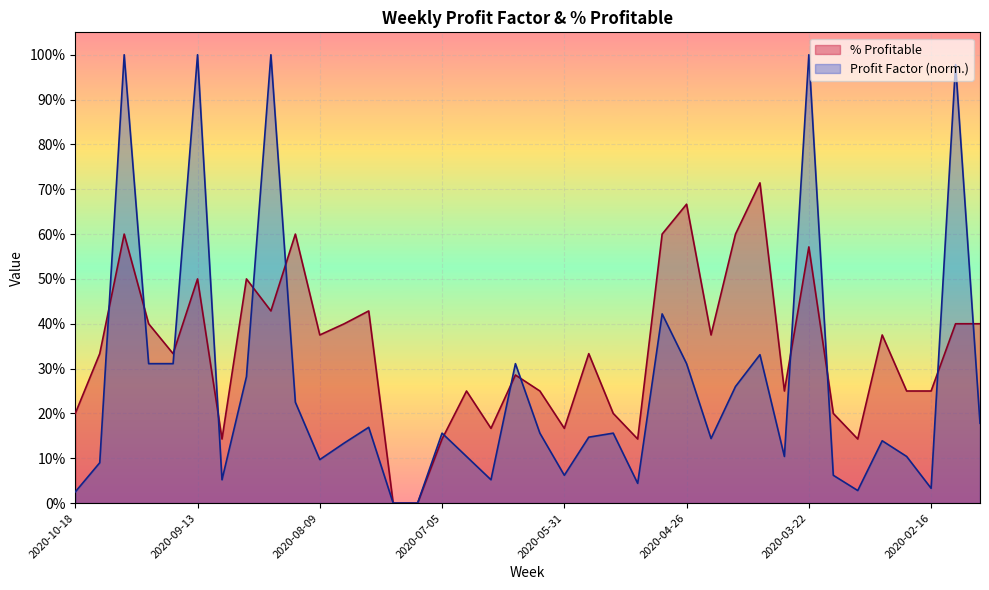

How many points are lower than both their immediate neighbors (excluding endpoints)?

10